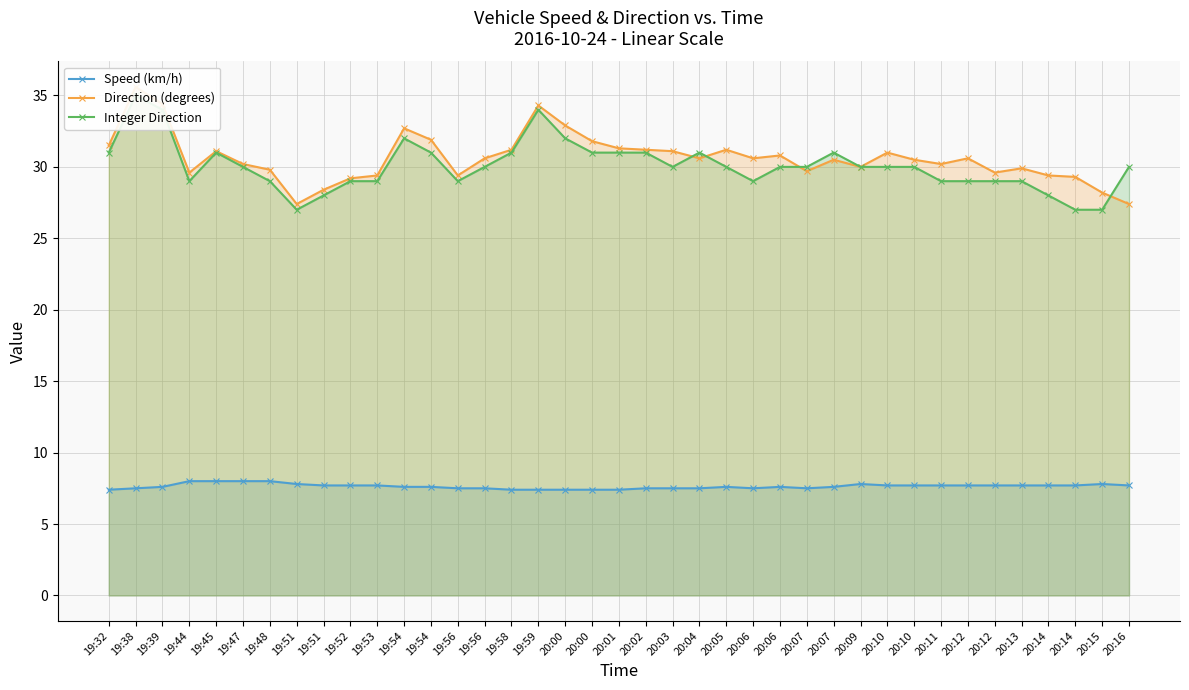

At which category does Integer Direction reach its first local peak?

19:38